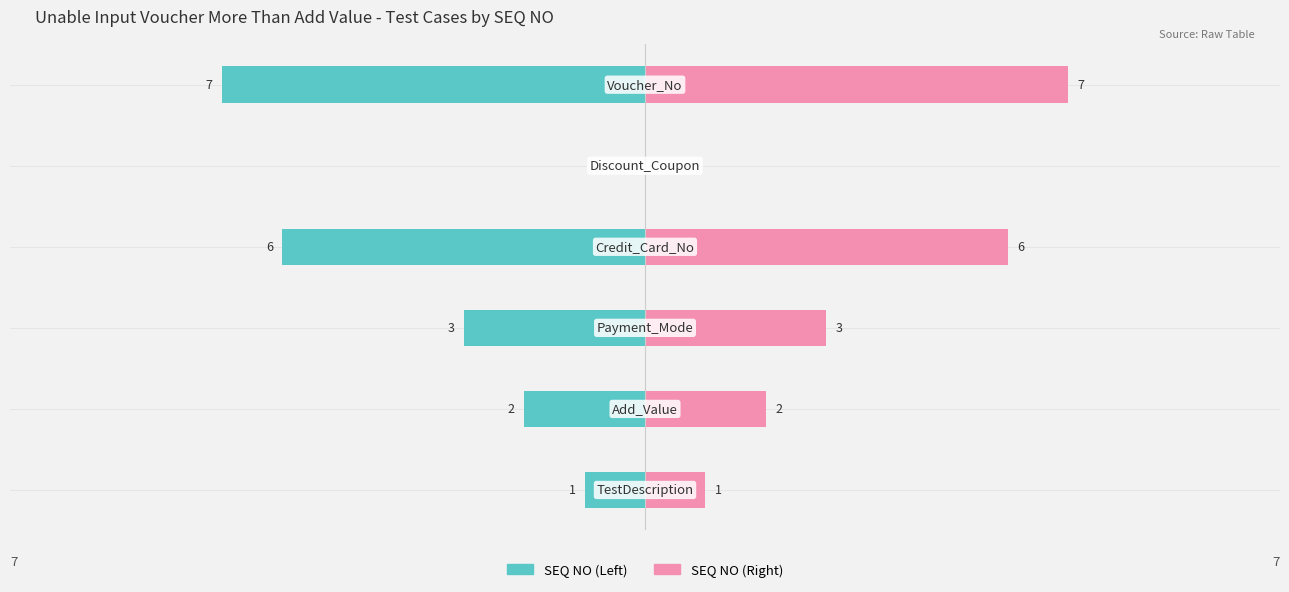

Rank the series by their average value, from highest to lowest.

SEQ NO (Right), SEQ NO (Left)